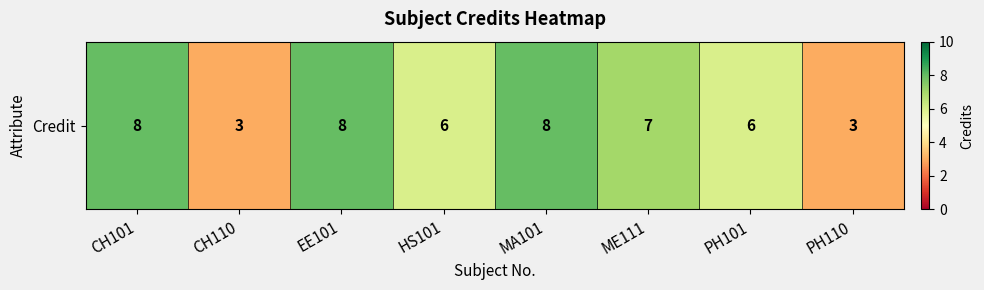

The value at PH110 is 5. True or false?

False